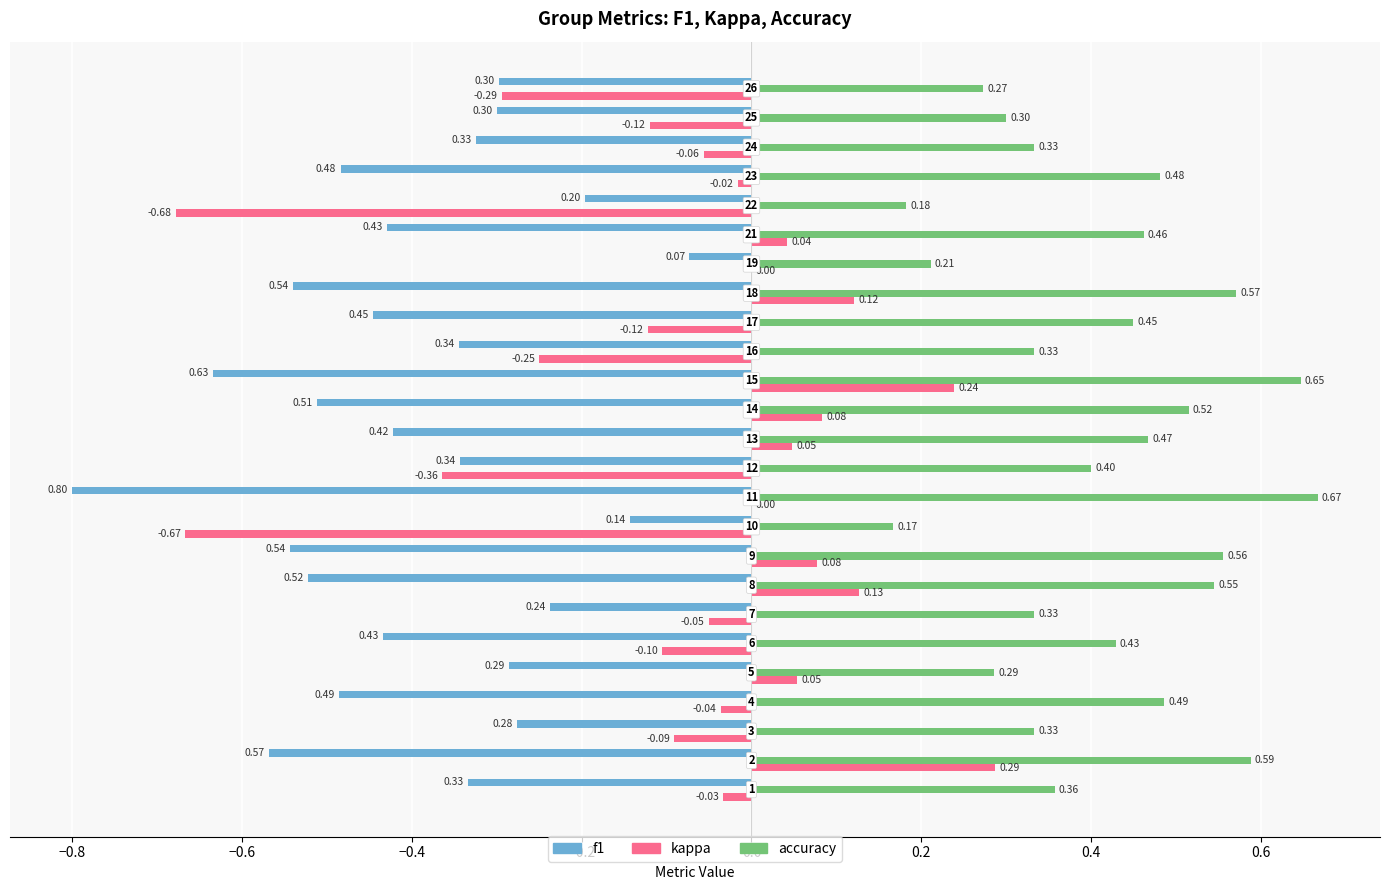

What are all the series names shown in the legend?

f1, kappa, accuracy